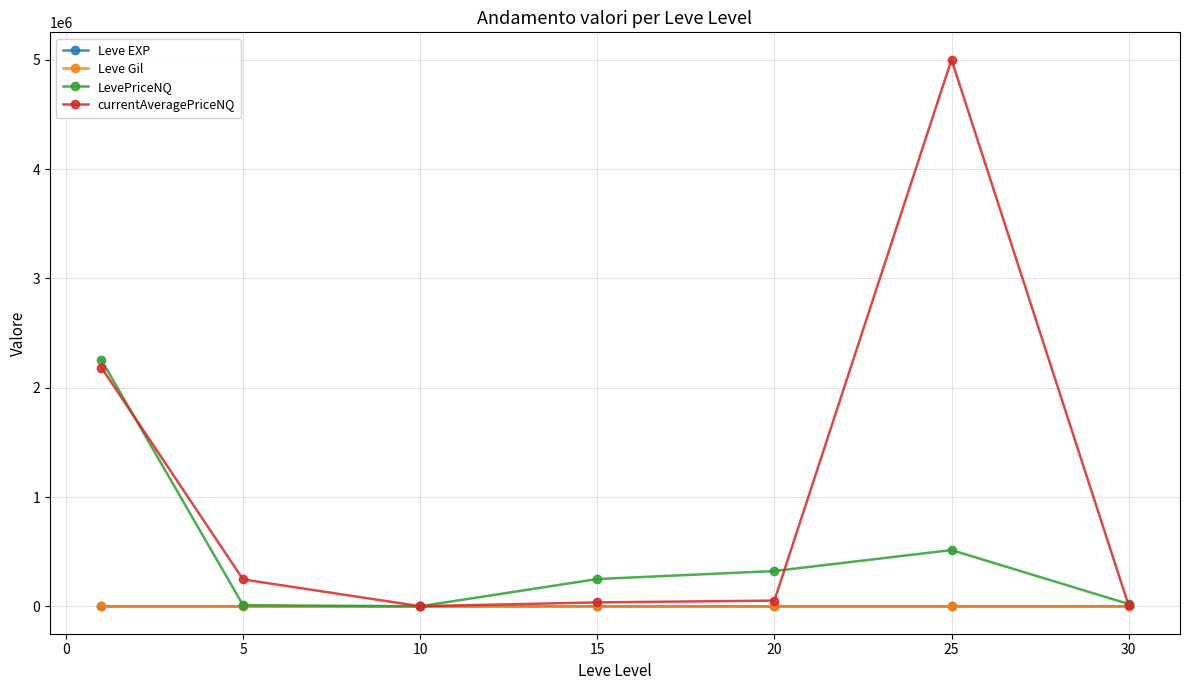

What is the value of the LevePriceNQ point at the 5th from the left?

323272.9